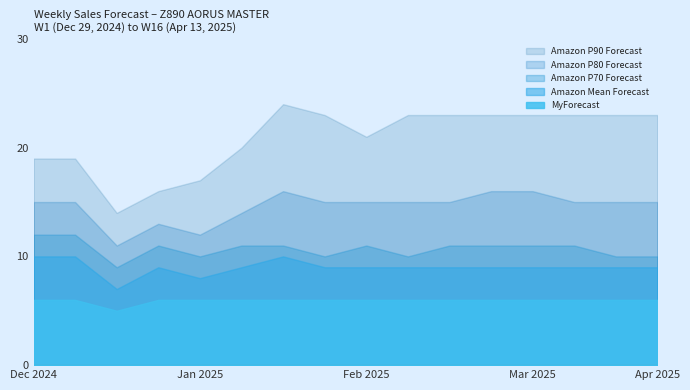

What is the label of the 10th point from the right?

2025-02-09